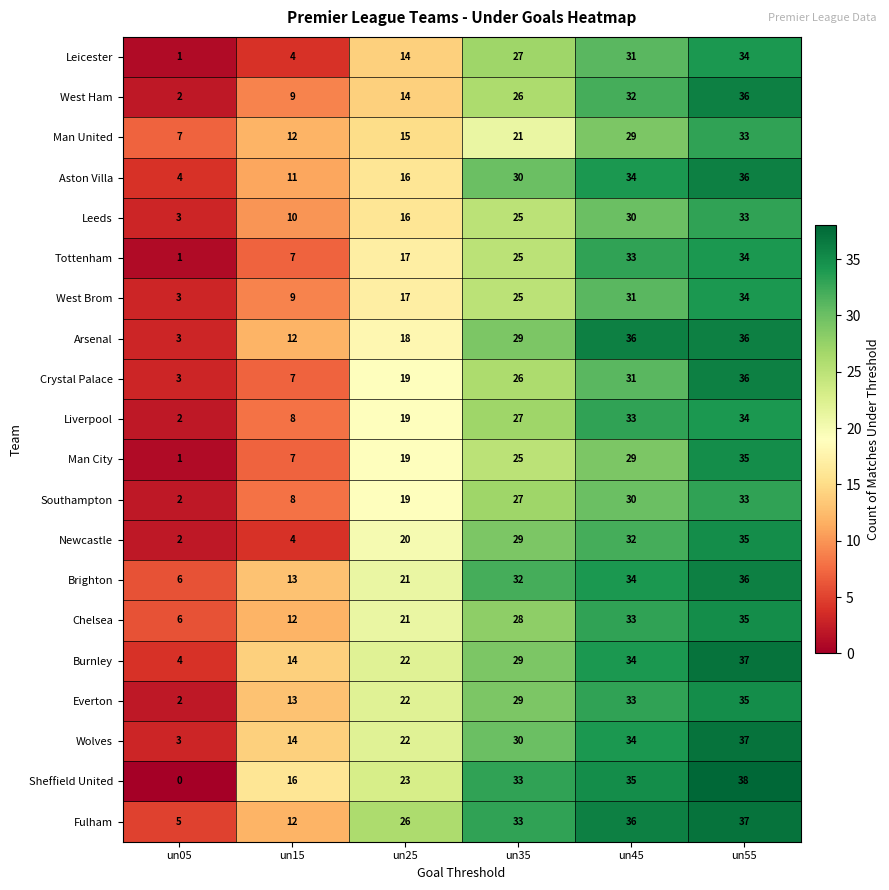

Between un25 and un35, which series saw the biggest shift?

Aston Villa